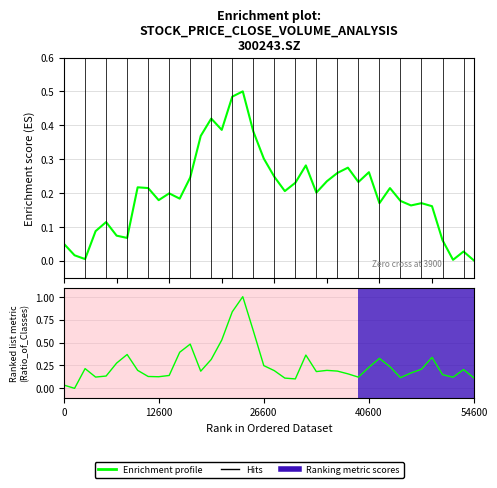

What is the label of the 28th point from the left?

27